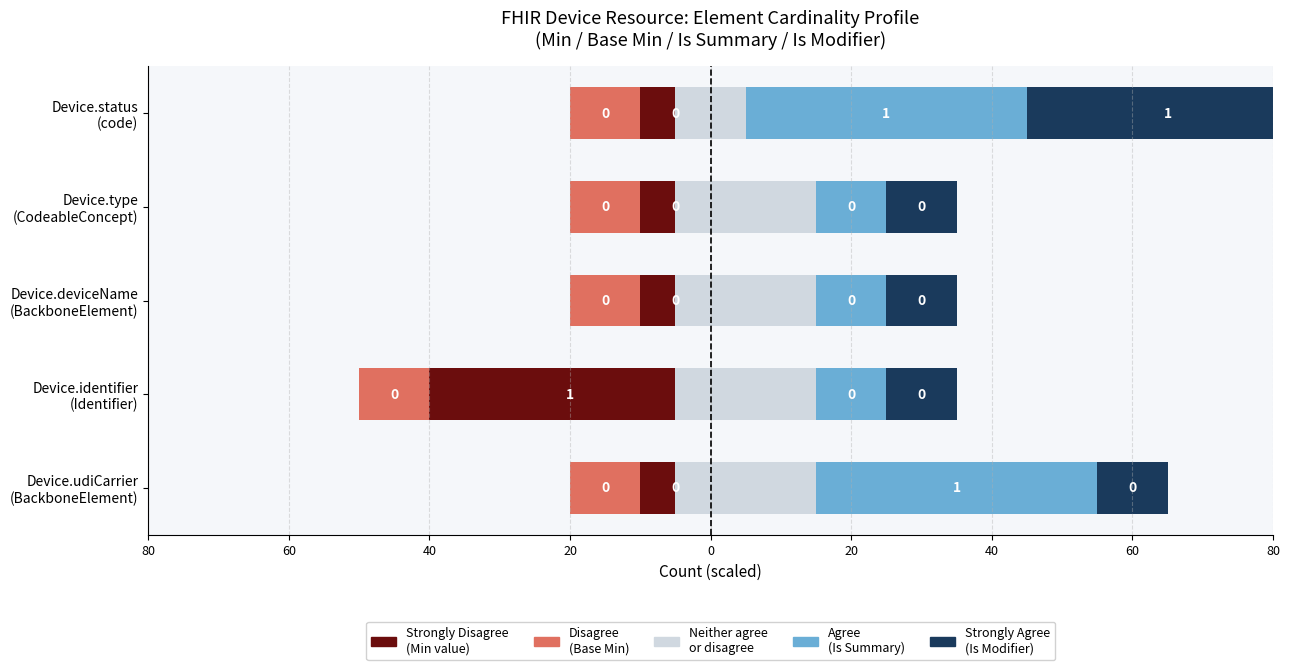

What is the approximate value of Neither agree
or disagree at Device.identifier (Identifier)?

20.0